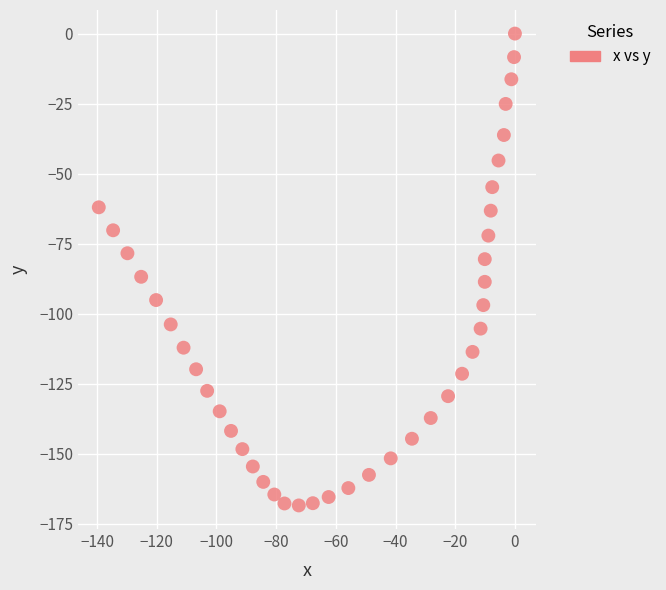

What is the range of Y values (max minus min)?

168.4